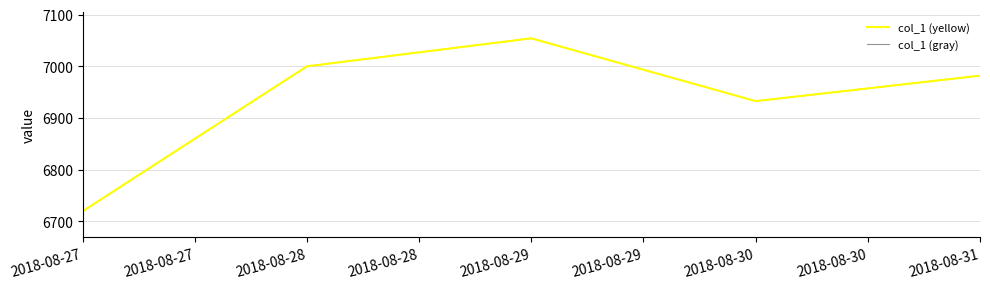

At which category does col_1 (gray) reach its first local peak?

2018-08-29